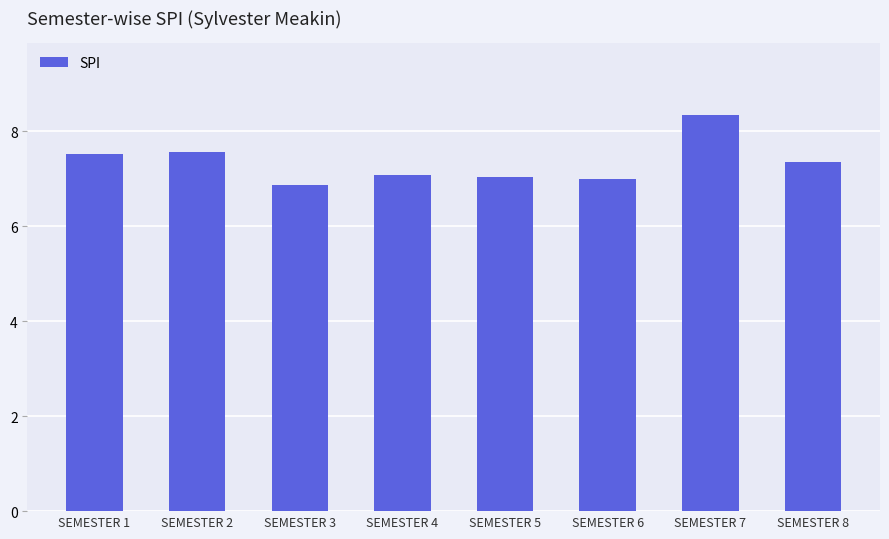

At which category does the chart reach its peak across all series?

SEMESTER 7